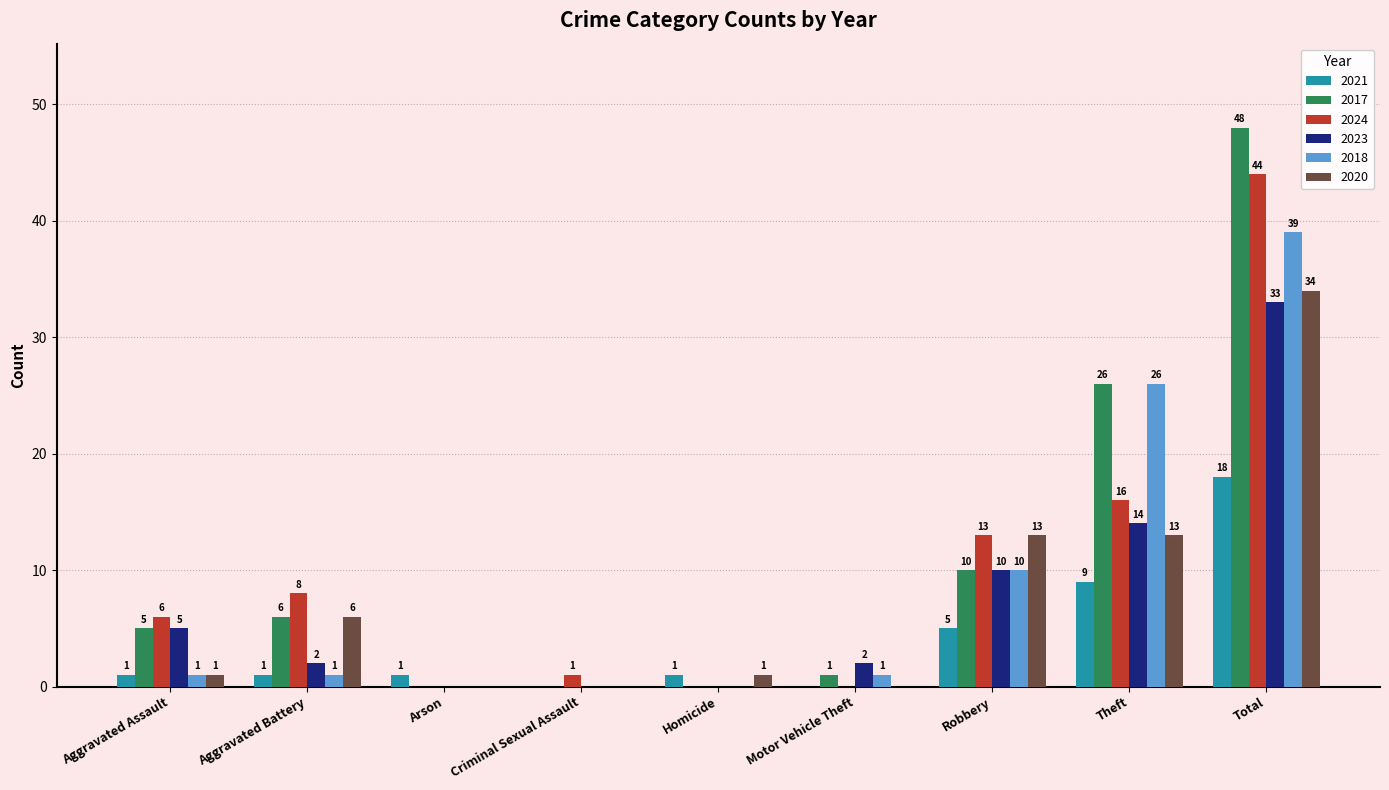

How many positive values does the 2024 series have?

6